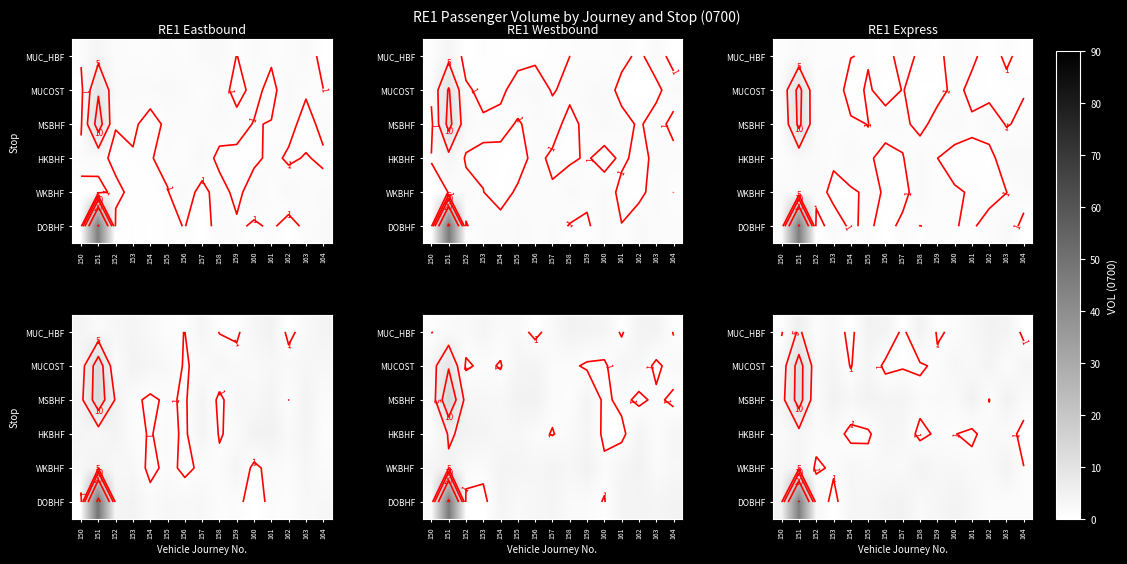

What is the sum of the row_1 values at 152 and 153?

6.3